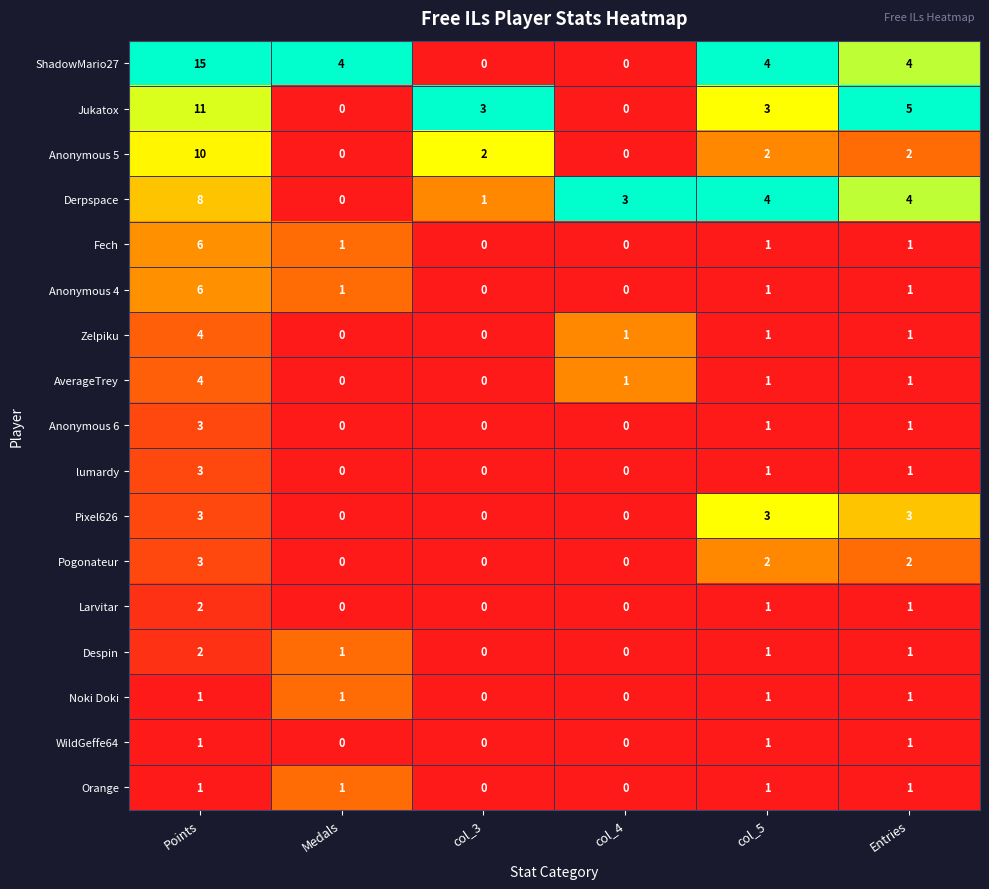

Count the number of data series in this chart.

17